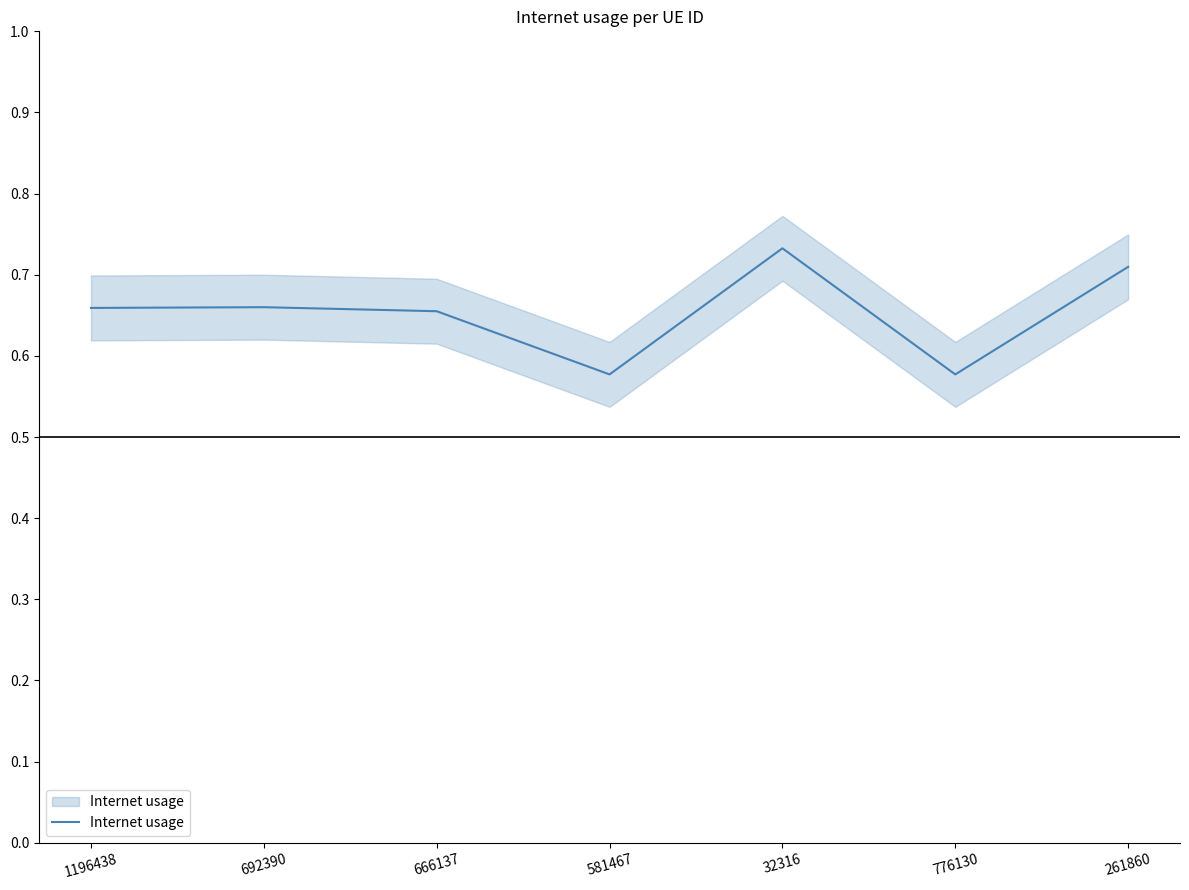

What is the label of the 5th point from the left?

32316